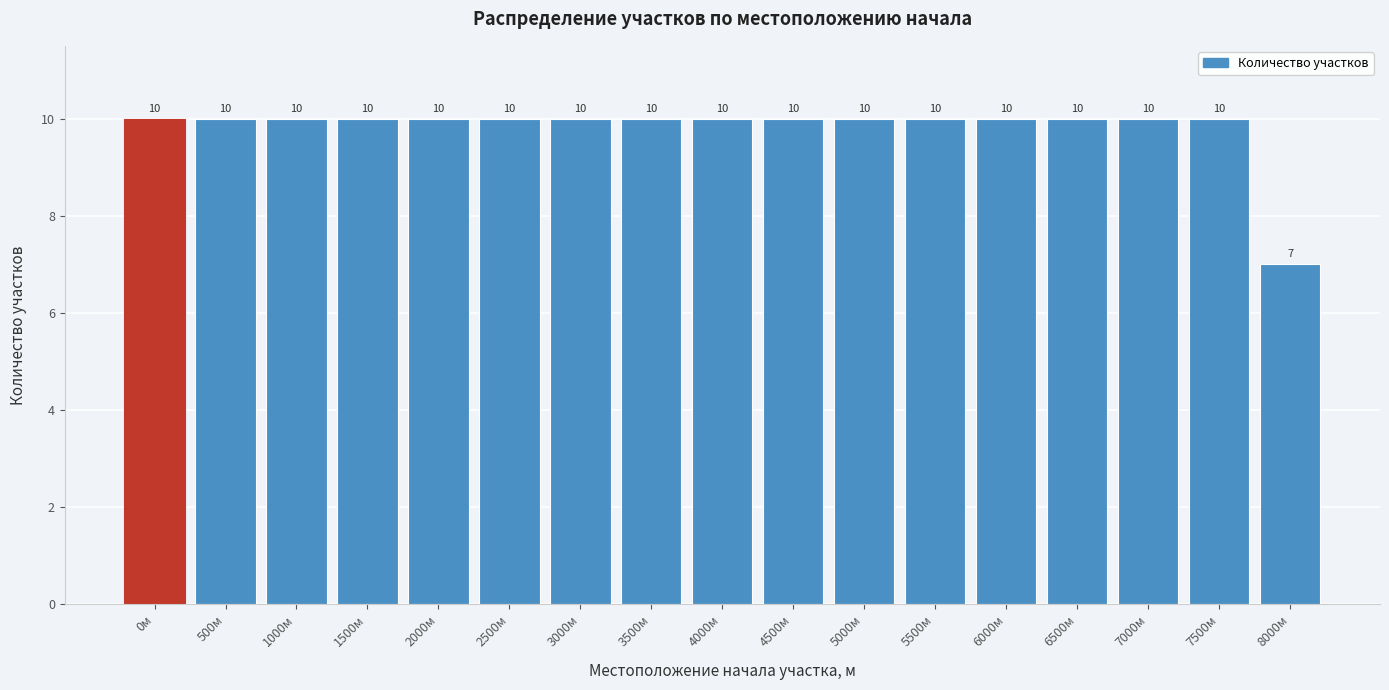

Reading right to left, what are all the values shown in this chart?

8000м=7	7500м=10	7000м=10	6500м=10	6000м=10	5500м=10	5000м=10	4500м=10	4000м=10	3500м=10	3000м=10	2500м=10	2000м=10	1500м=10	1000м=10	500м=10	0м=10